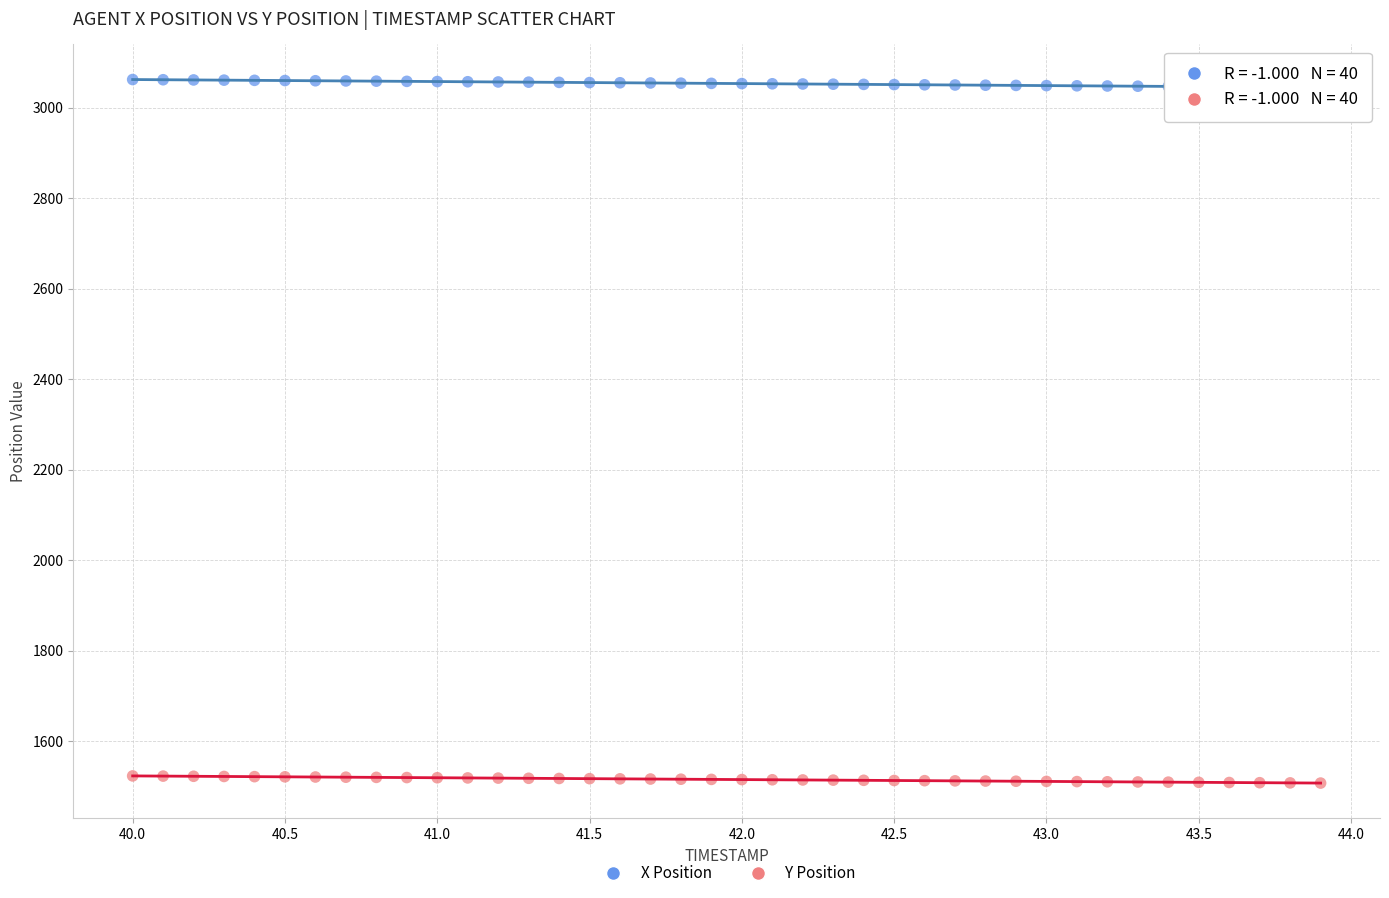

What is the X range (max minus min) for the scatter plot?

3.9